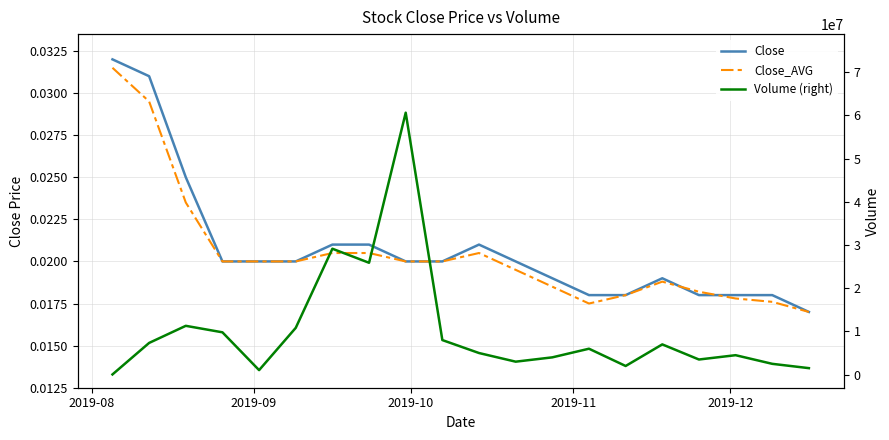

True or false: Volume (right) has a value of 4024702.7 at 9.

False